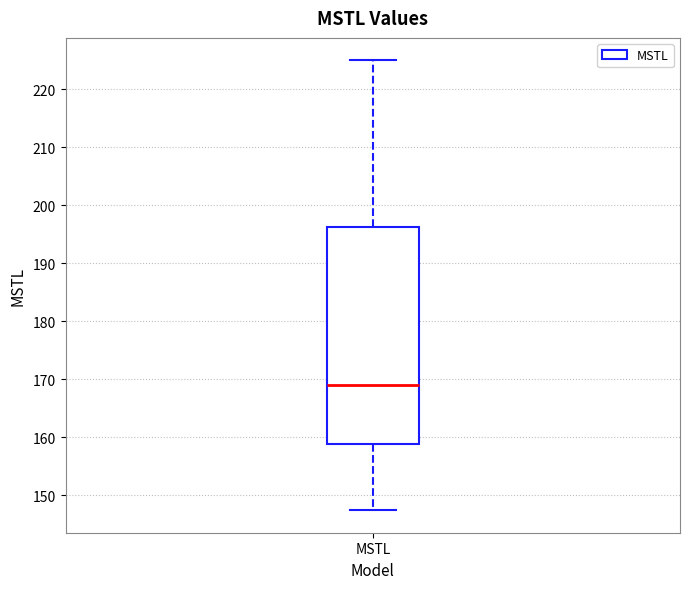

Where is the upper edge of the box for MSTL on the y-axis? The values are not printed on the chart, so give them approximately, as read against the axis.

196